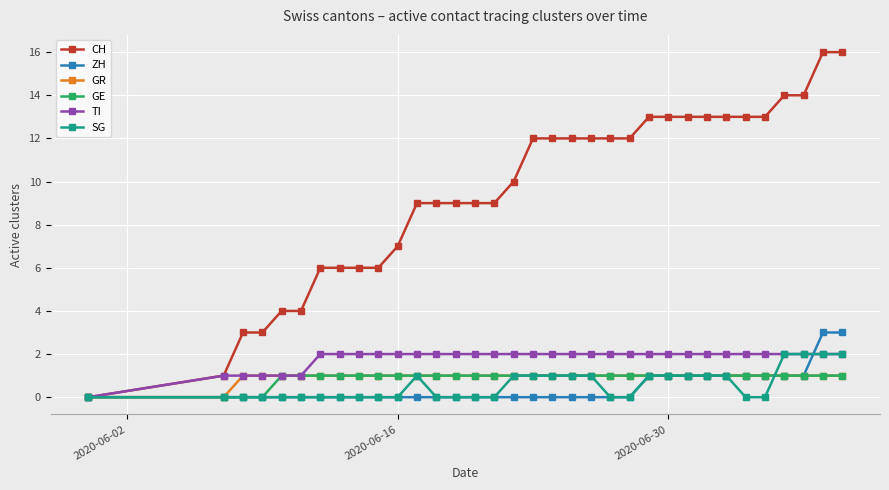

What is the value of the GE point at the 32nd from the left?

1